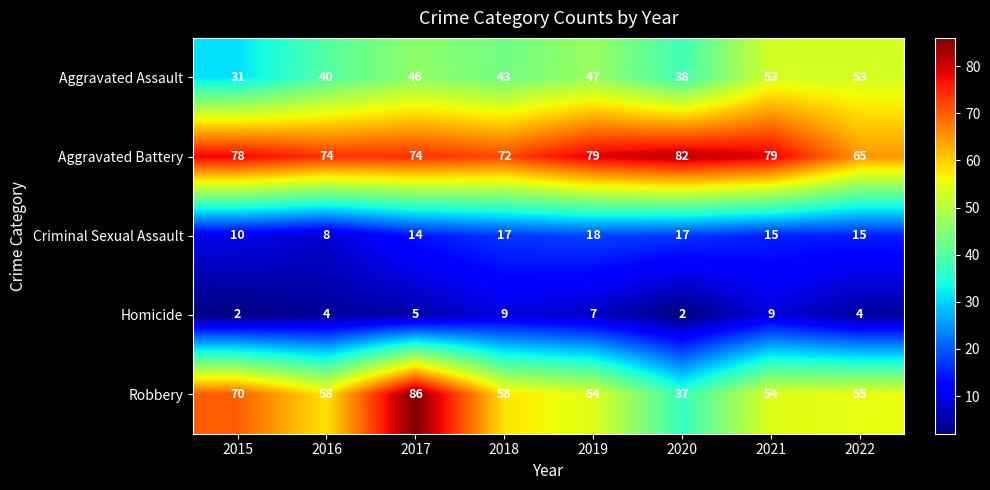

Which series has the widest spread of values?

Robbery